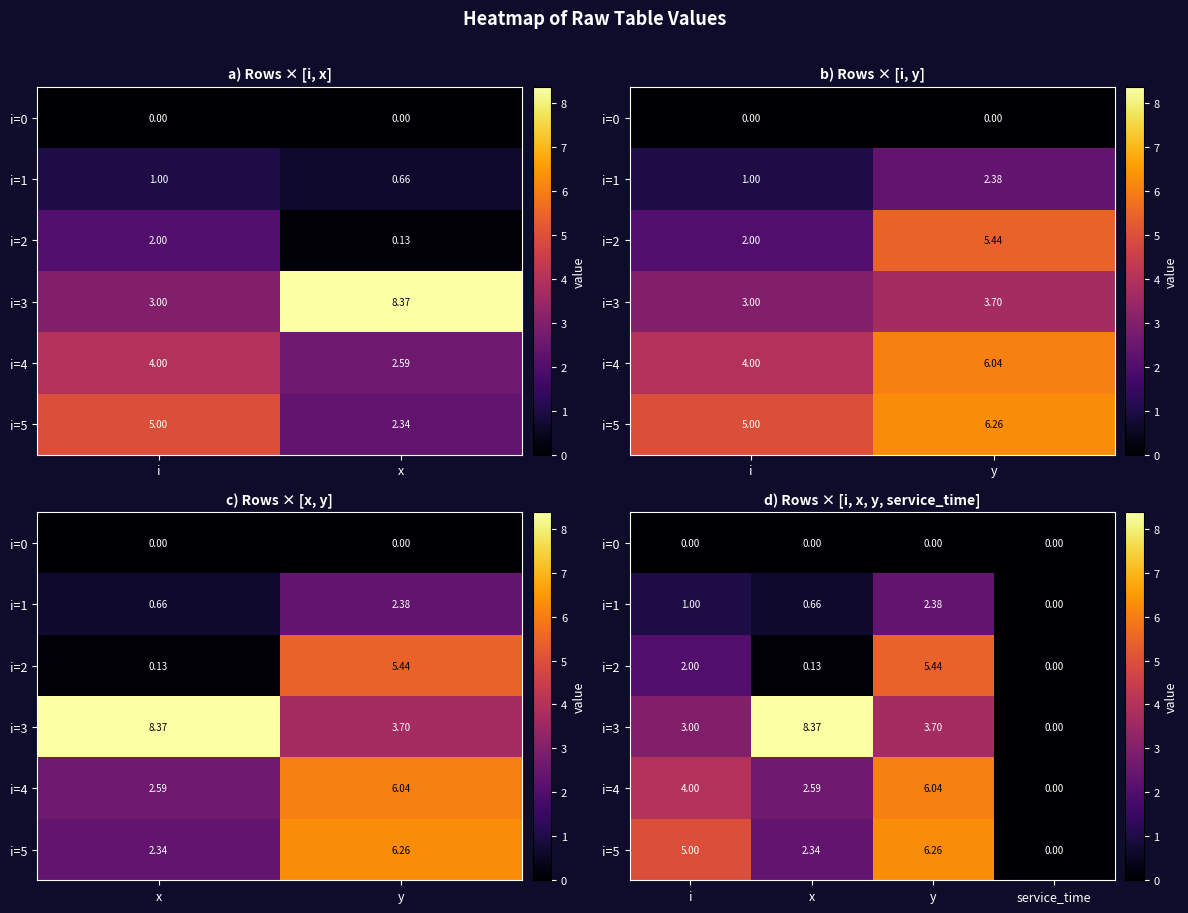

Which category has the lowest value across all series?

i